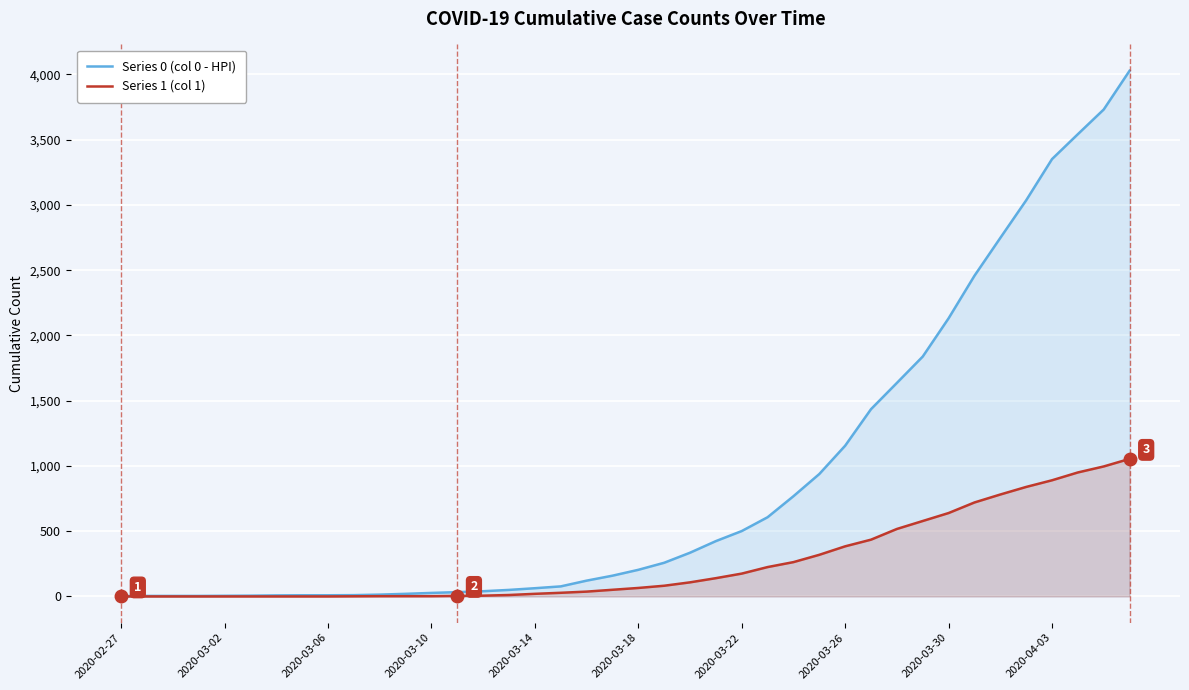

What is the difference between the highest and lowest values at 34?

1966